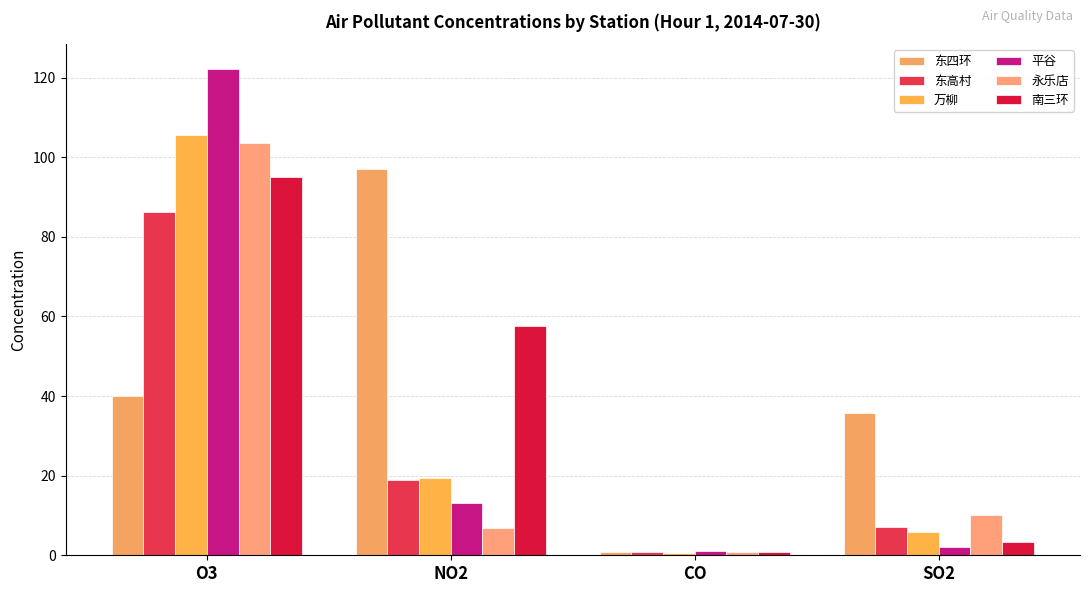

Reading left to right, what are all the values shown in this chart?

东四环: O3=40.1	NO2=97.0	CO=0.7	SO2=35.8
东高村: O3=86.2	NO2=19.0	CO=0.7	SO2=7.2
万柳: O3=105.7	NO2=19.4	CO=0.5	SO2=5.9
平谷: O3=122.3	NO2=13.2	CO=1.0	SO2=2.0
永乐店: O3=103.6	NO2=6.9	CO=0.8	SO2=10.2
南三环: O3=95.1	NO2=57.6	CO=0.7	SO2=3.3